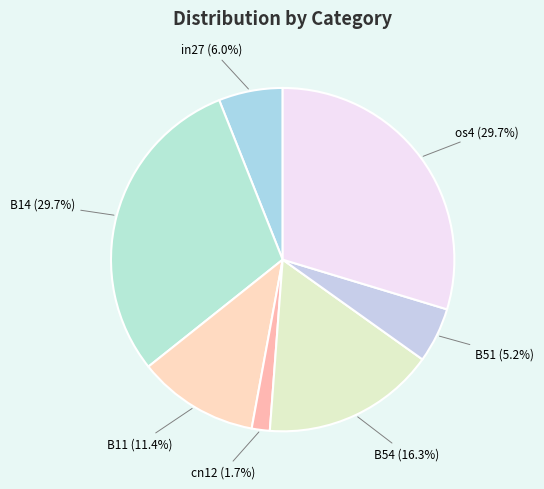

Is there any slice that represents more than half of the pie?

No